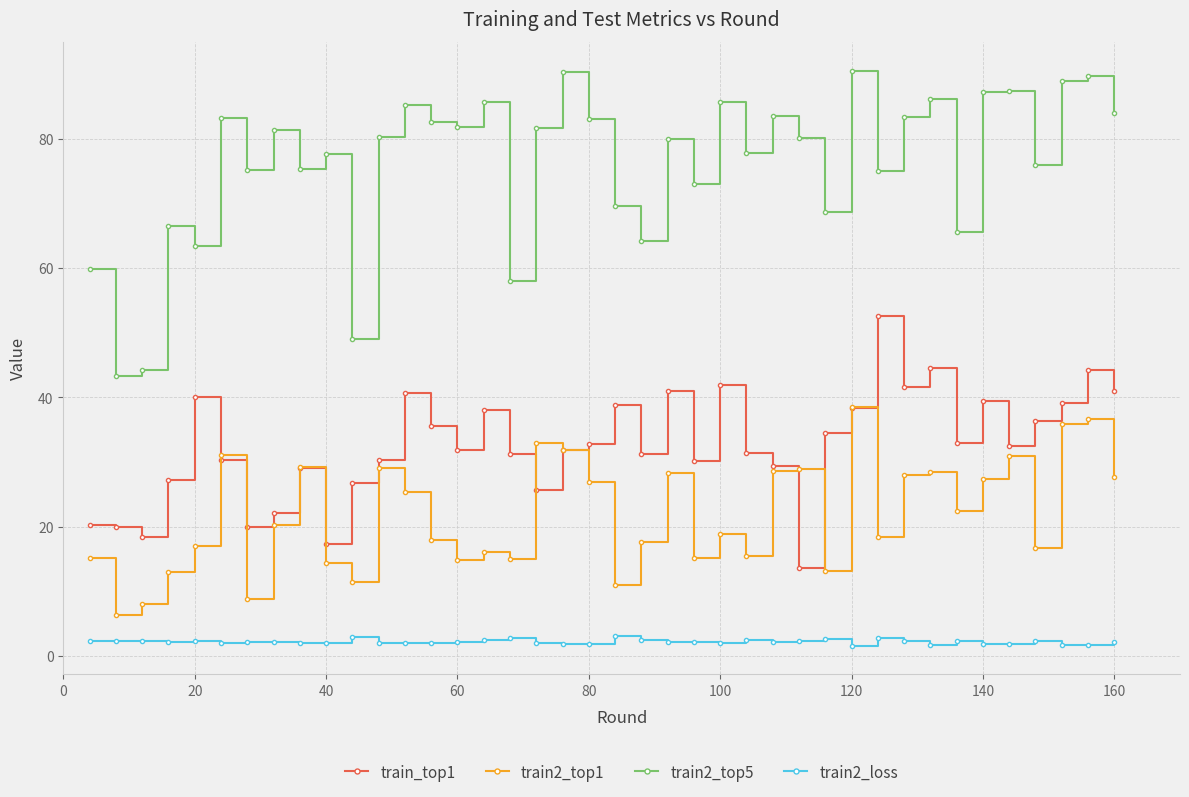

What is the lowest value of the train2_top5 series?

43.3